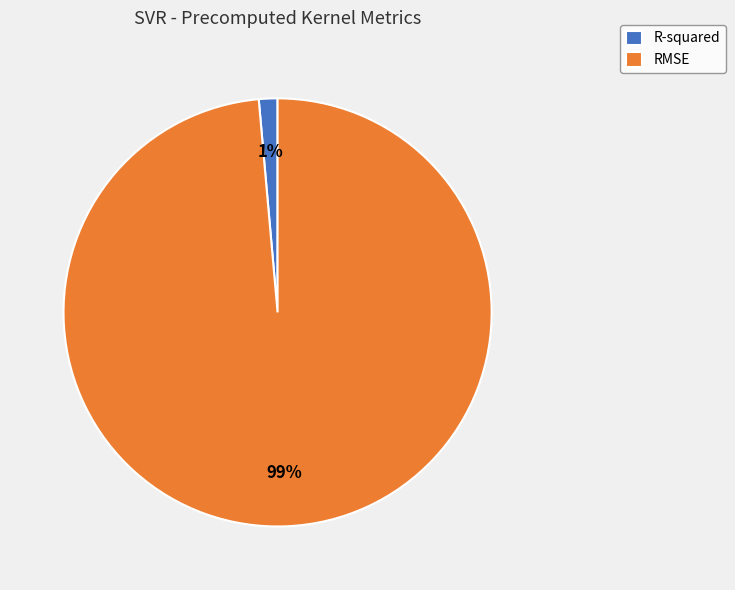

Count the number of slices in the pie.

2